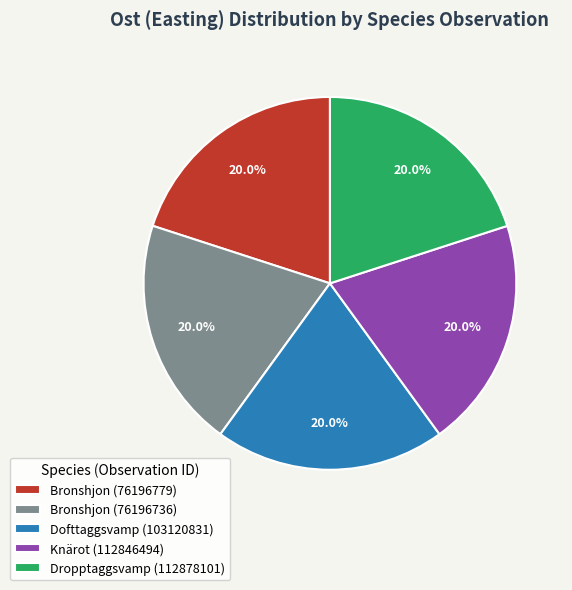

What is the ratio of the value at Dropptaggsvamp (112878101) to the value at Bronshjon (76196779)?

1.0